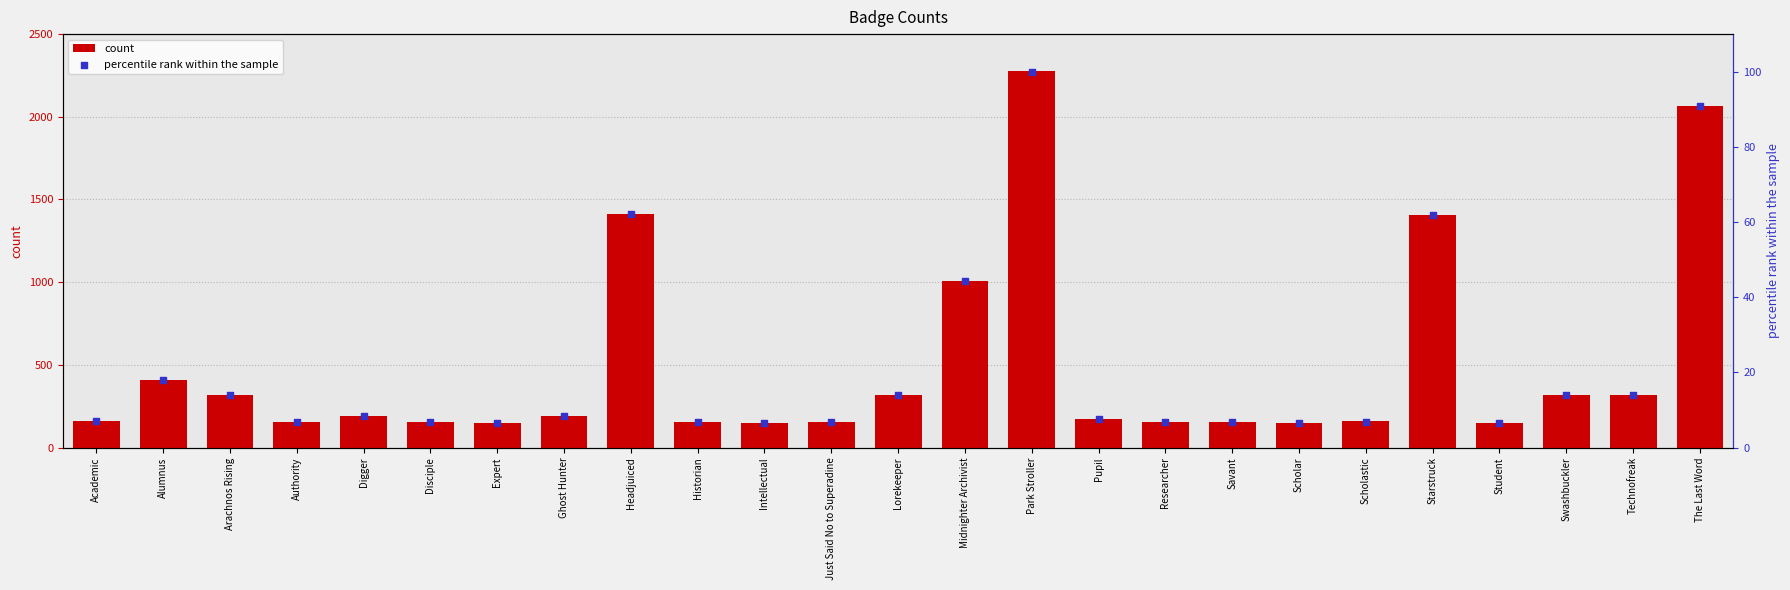

Is the value of count at Authority greater than the value of percentile rank within the sample at Ghost Hunter?

Yes